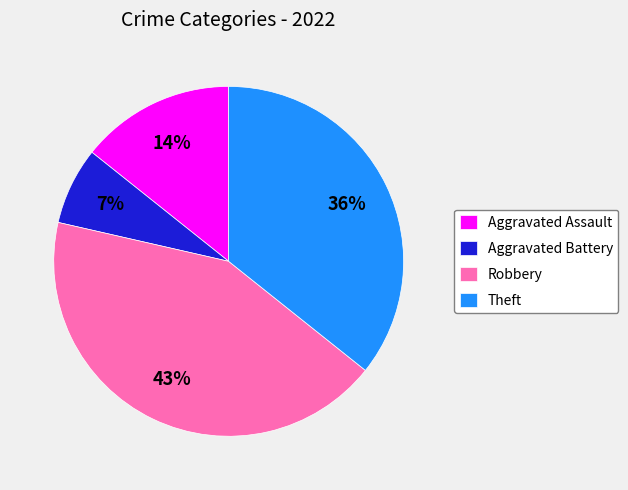

True or false: Theft accounts for 43% of the total.

False